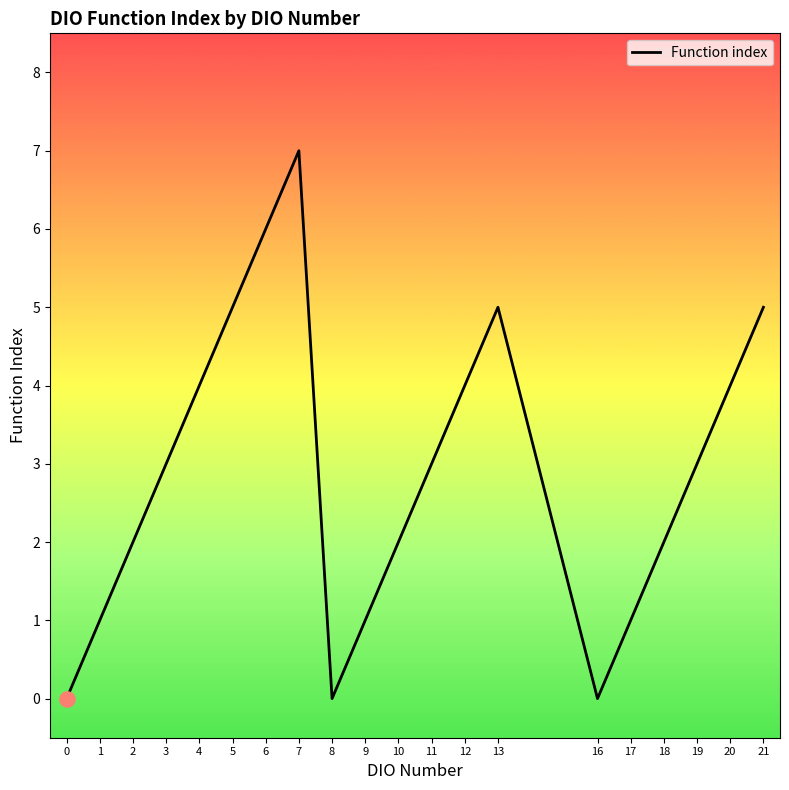

Approximately how many times larger is the value at 18 compared to 13?

0.4